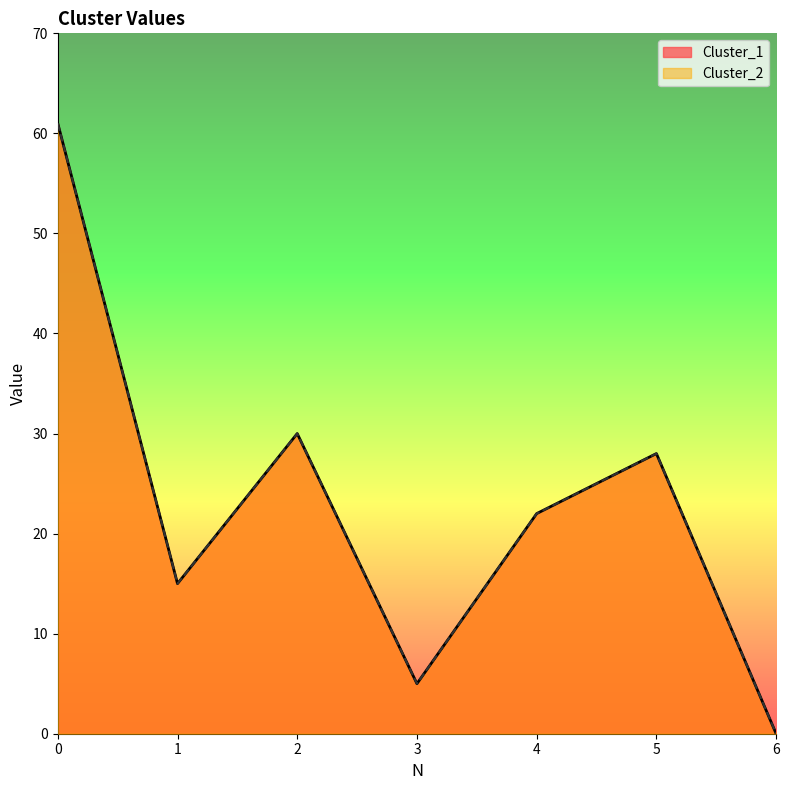

Reading left to right, transcribe all the data shown in this chart.

Cluster_1: 61	15	30	5	22	28	0
Cluster_2: 61	15	30	5	22	28	0